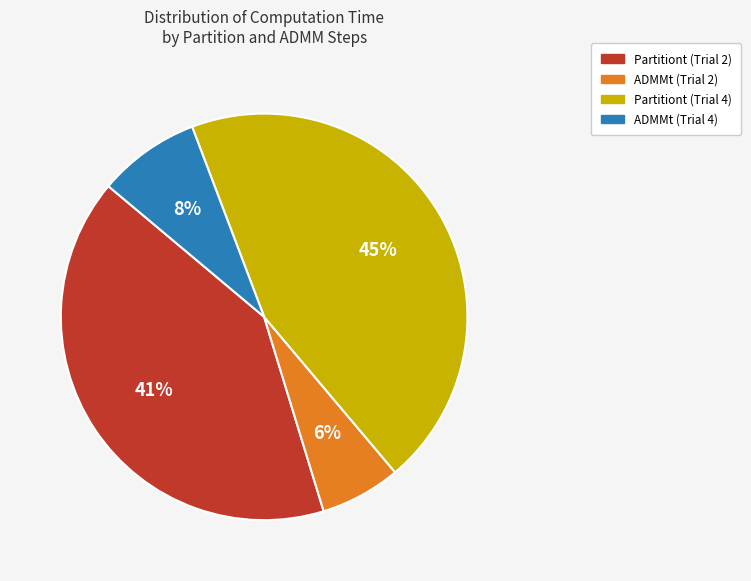

Count the number of slices in the pie.

4